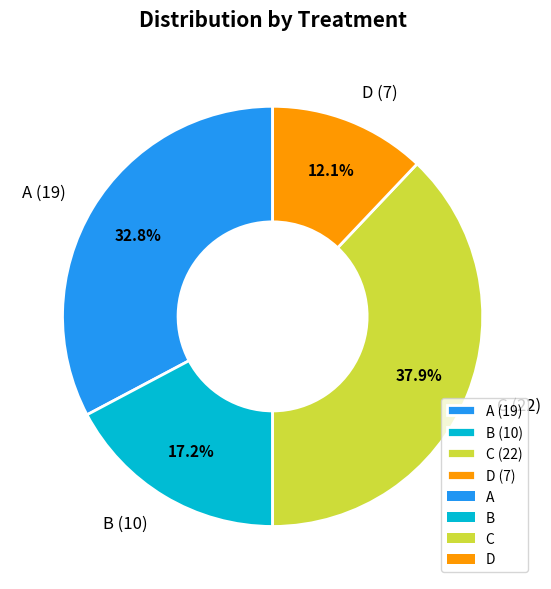

Does any single category account for the majority?

No